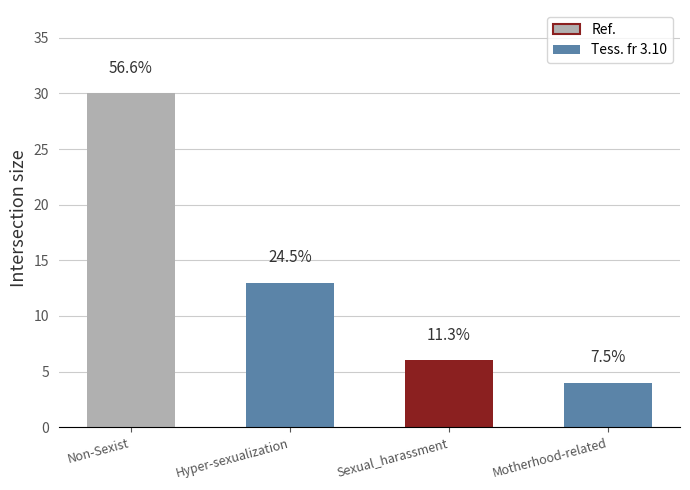

Are the bars horizontal?

No